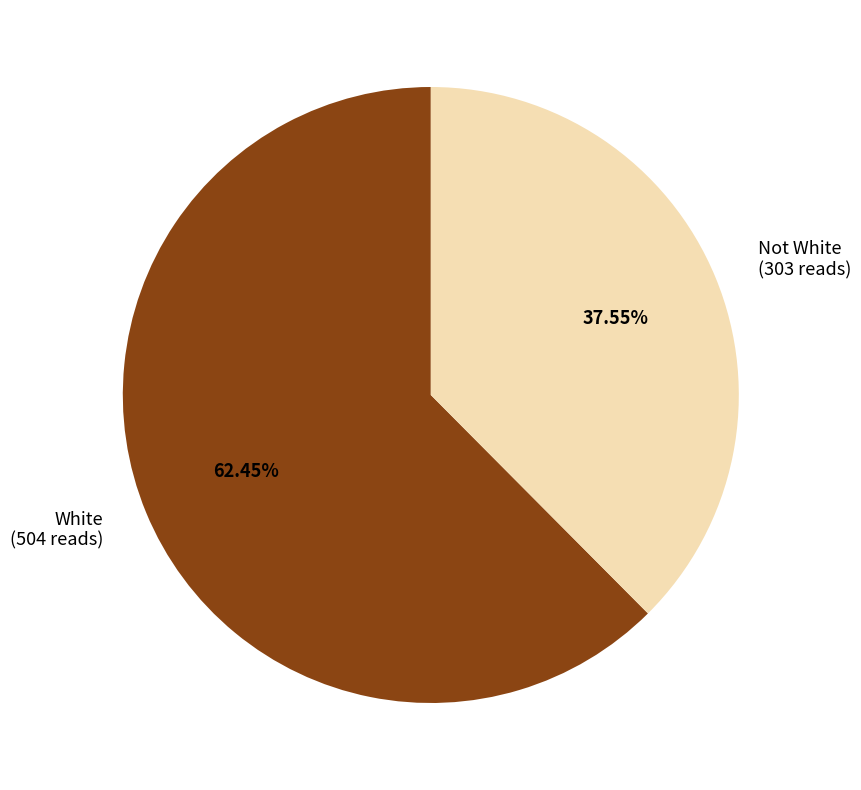

Count the number of slices in the pie.

2